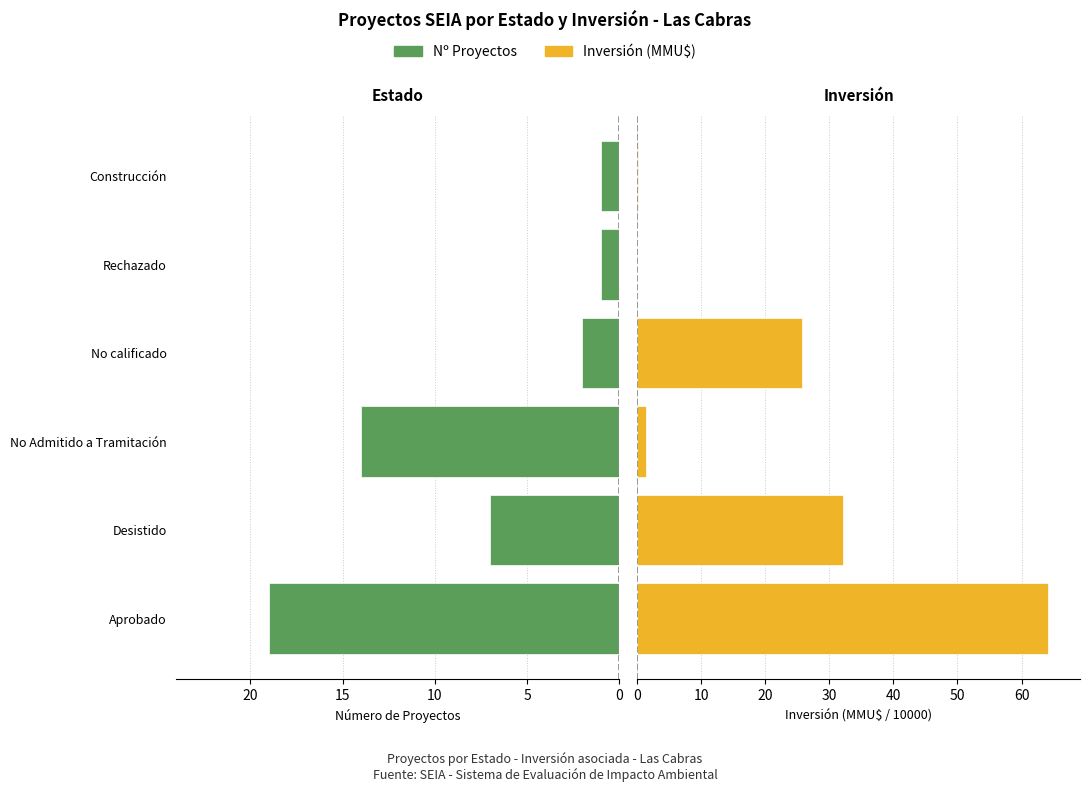

Rank the series by their average value, from lowest to highest.

Nº Proyectos, Inversión (MMU$×0.01)